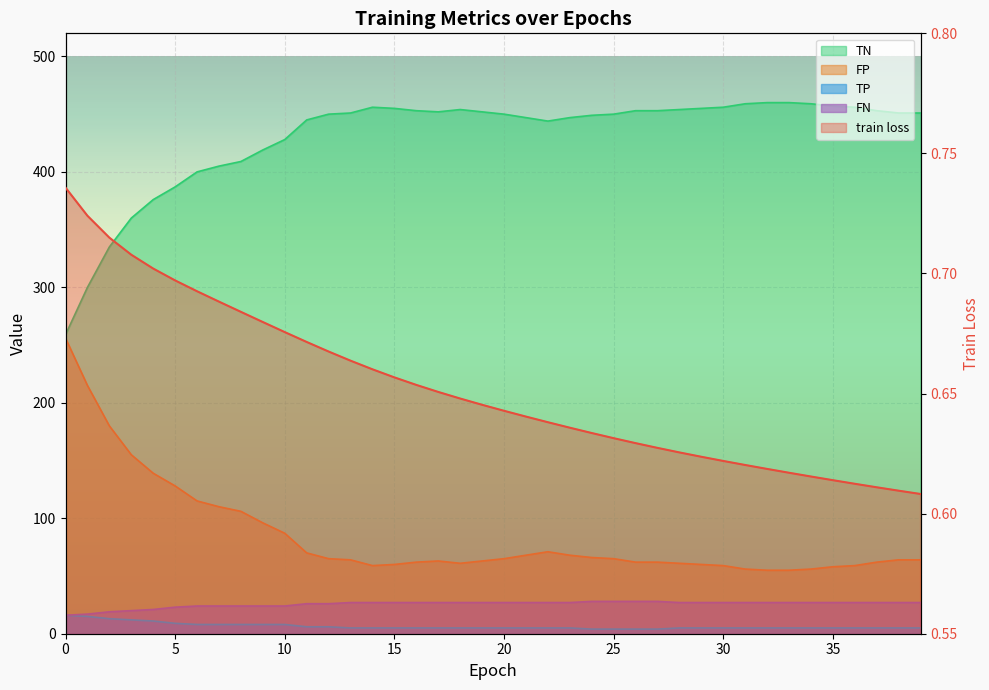

True or false: there are more than 2 points higher than both neighbors.

False